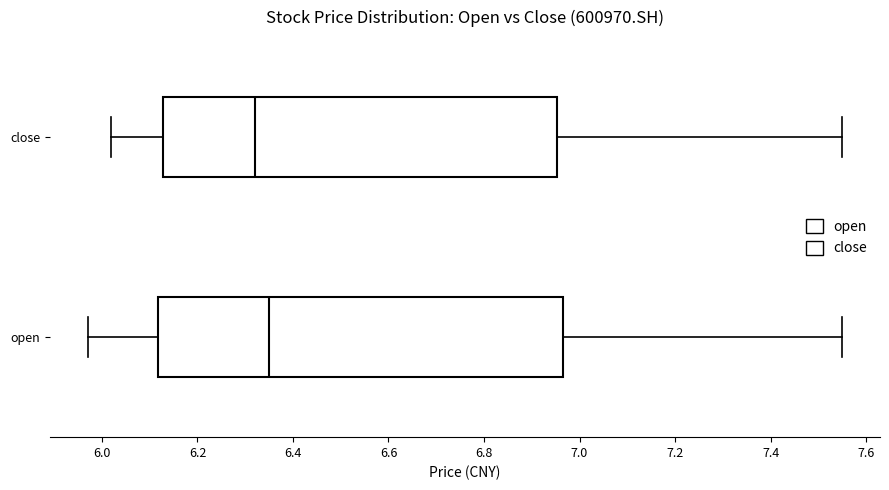

Where does the median line of the box for close sit on the x-axis? The values are not printed on the chart, so give them approximately, as read against the axis.

6.32